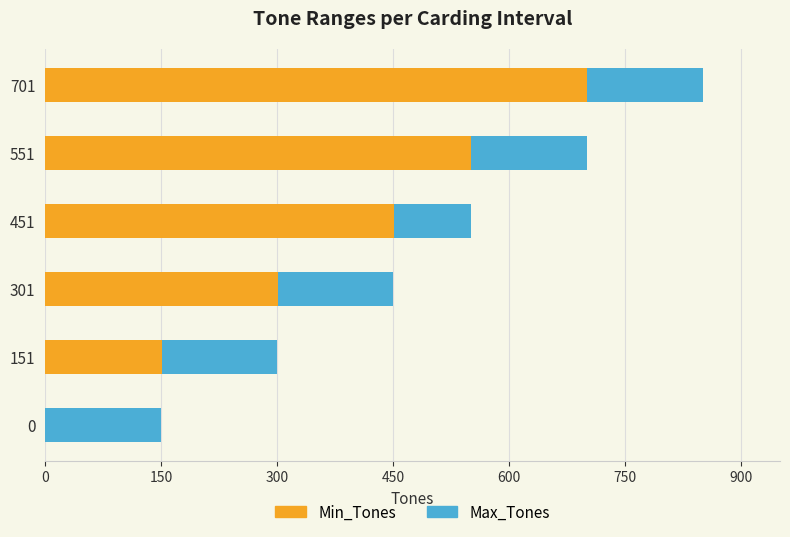

At which label does Min_Tones reach its peak?

701